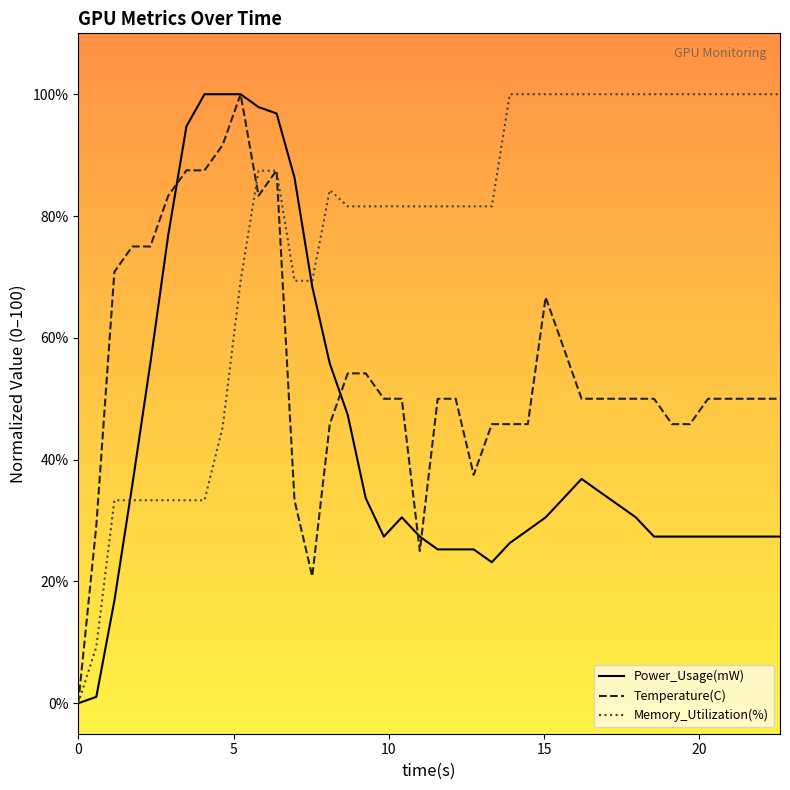

Which series has the largest total across all categories?

Memory_Utilization(%)